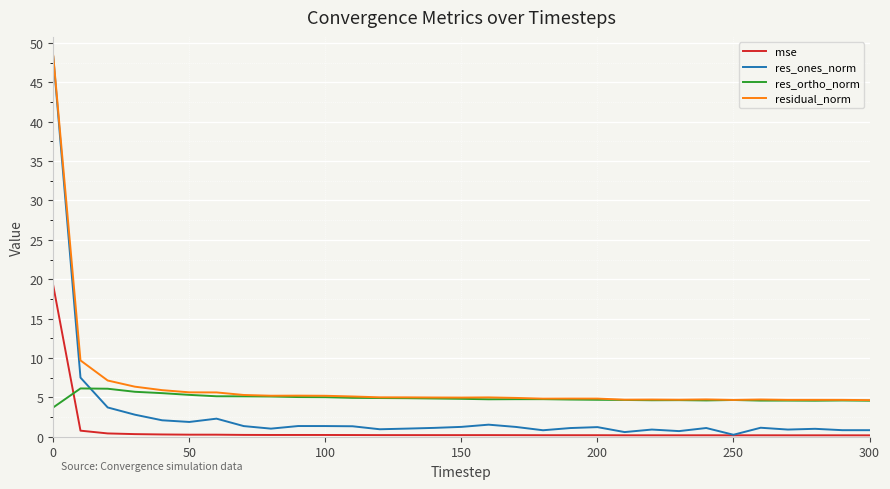

Which series has the widest spread of values?

res_ones_norm